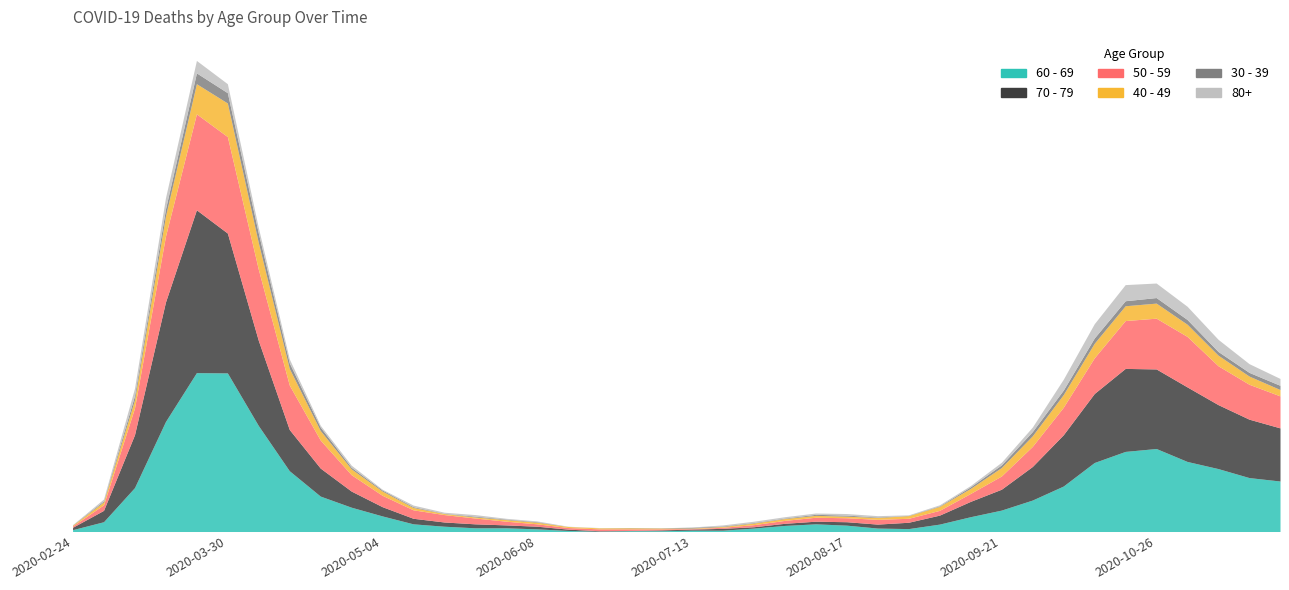

How many interior local peaks does the 80+ series have?

12